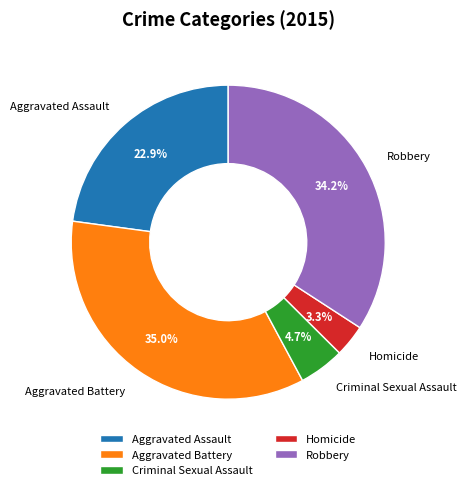

Is it true that Homicide is 3% of the pie?

True